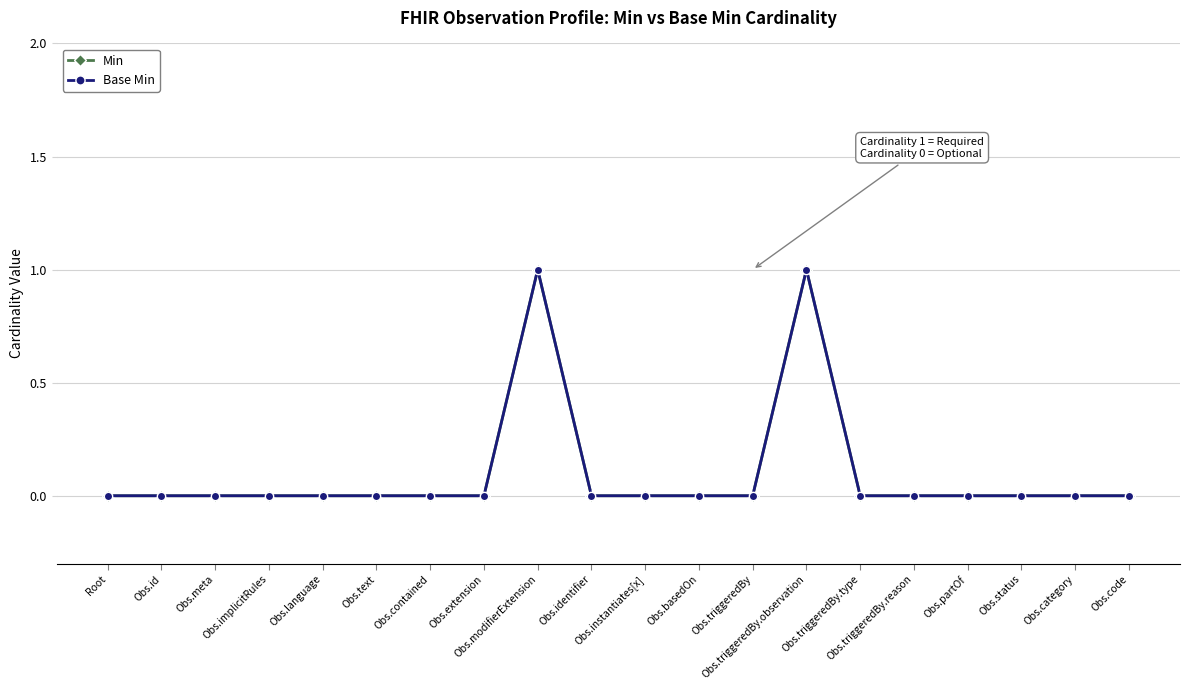

At which category is the sum across all series the highest?

Obs.modifierExtension